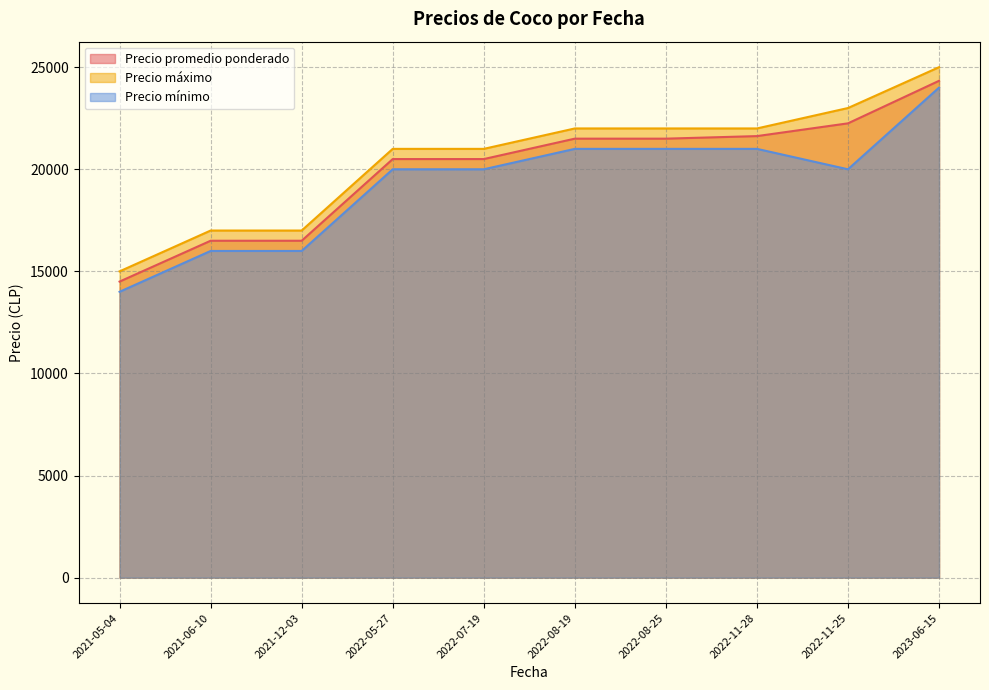

What are all the series names shown in the legend?

Precio promedio ponderado, Precio máximo, Precio mínimo